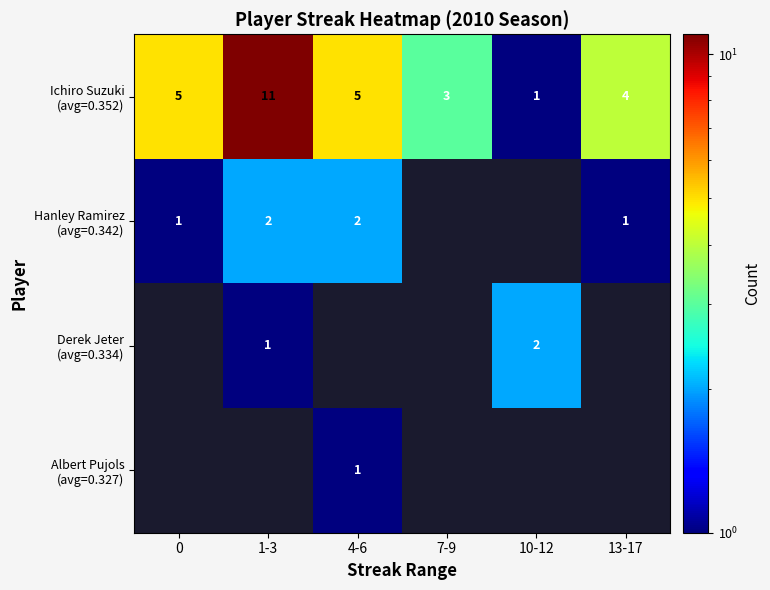

The value of Hanley Ramirez (avg=0.342) at 1-3 is 2. True or false?

True